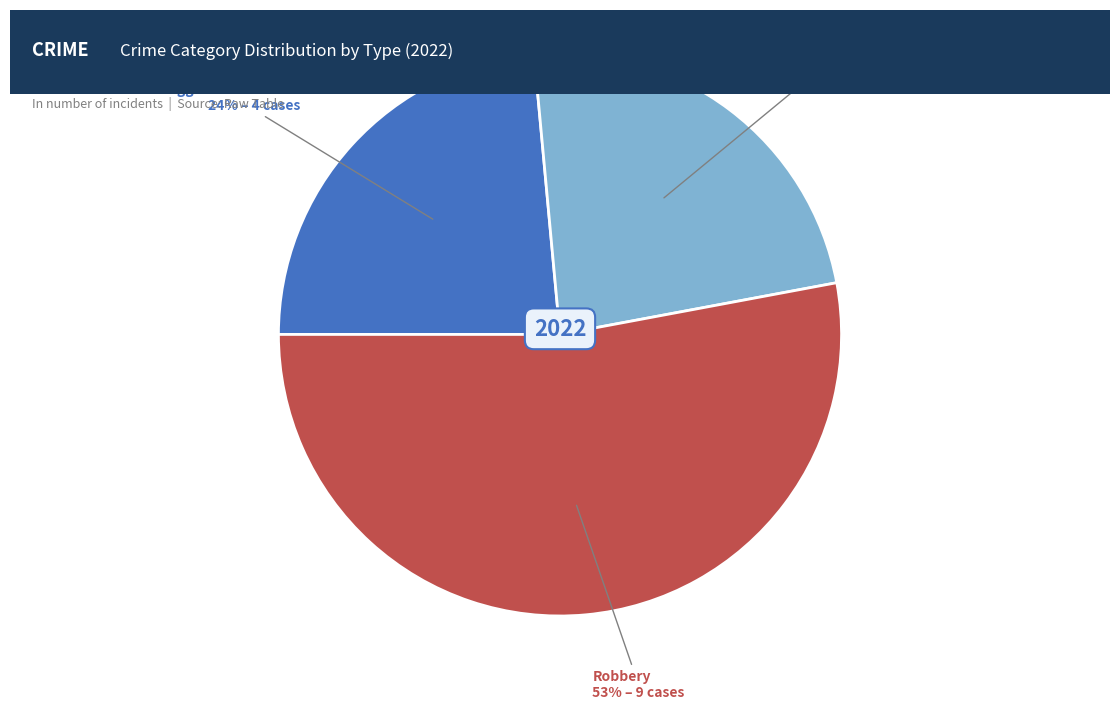

Count the number of slices in the pie.

3